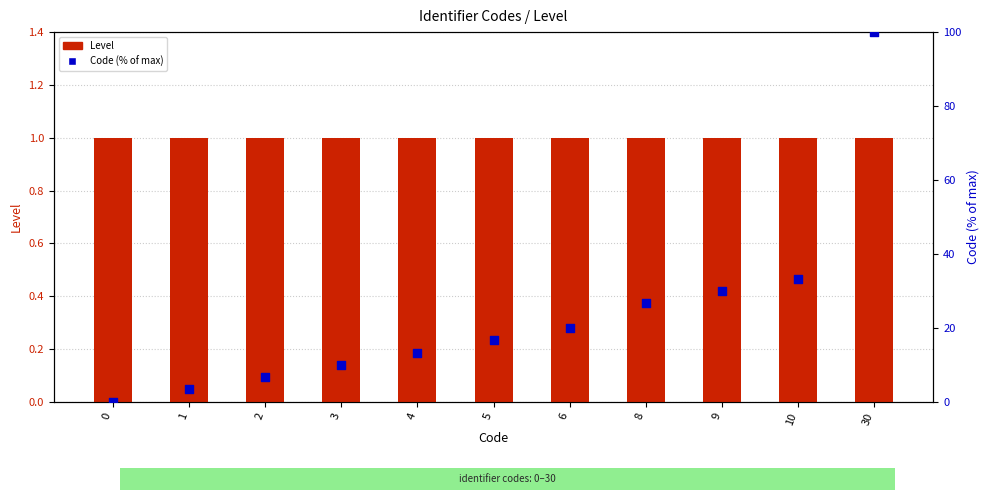

At how many categories does at least one series exceed 0?

11